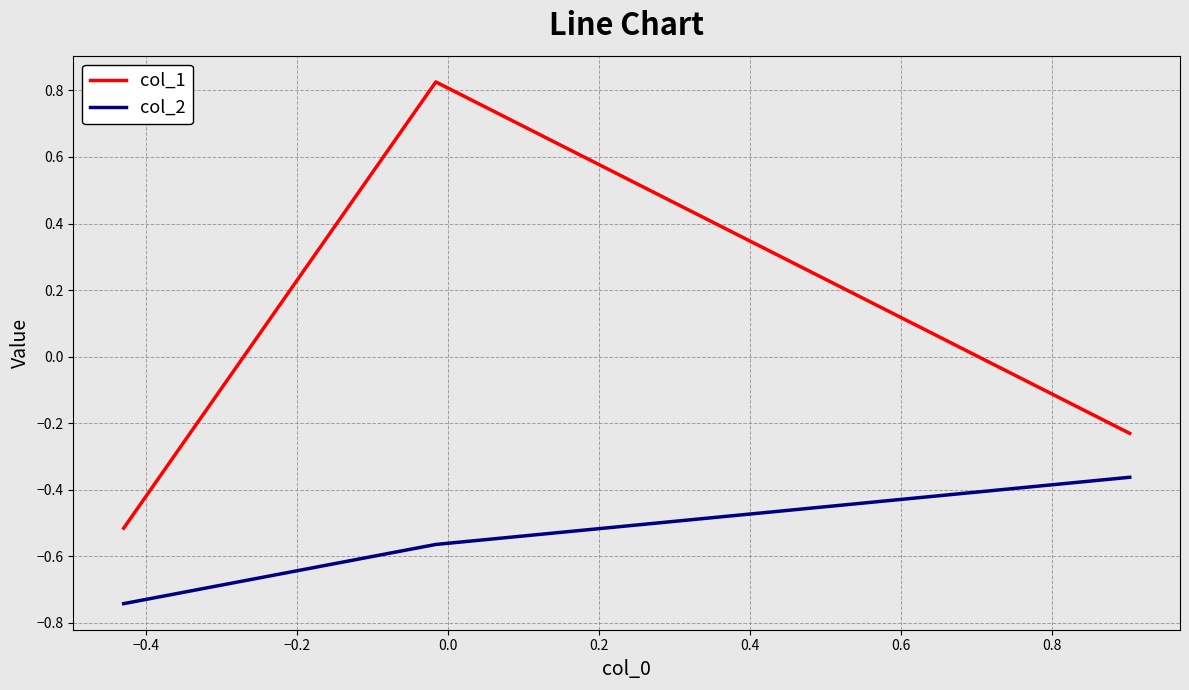

List the series in order of their peak value, highest first.

col_1, col_2